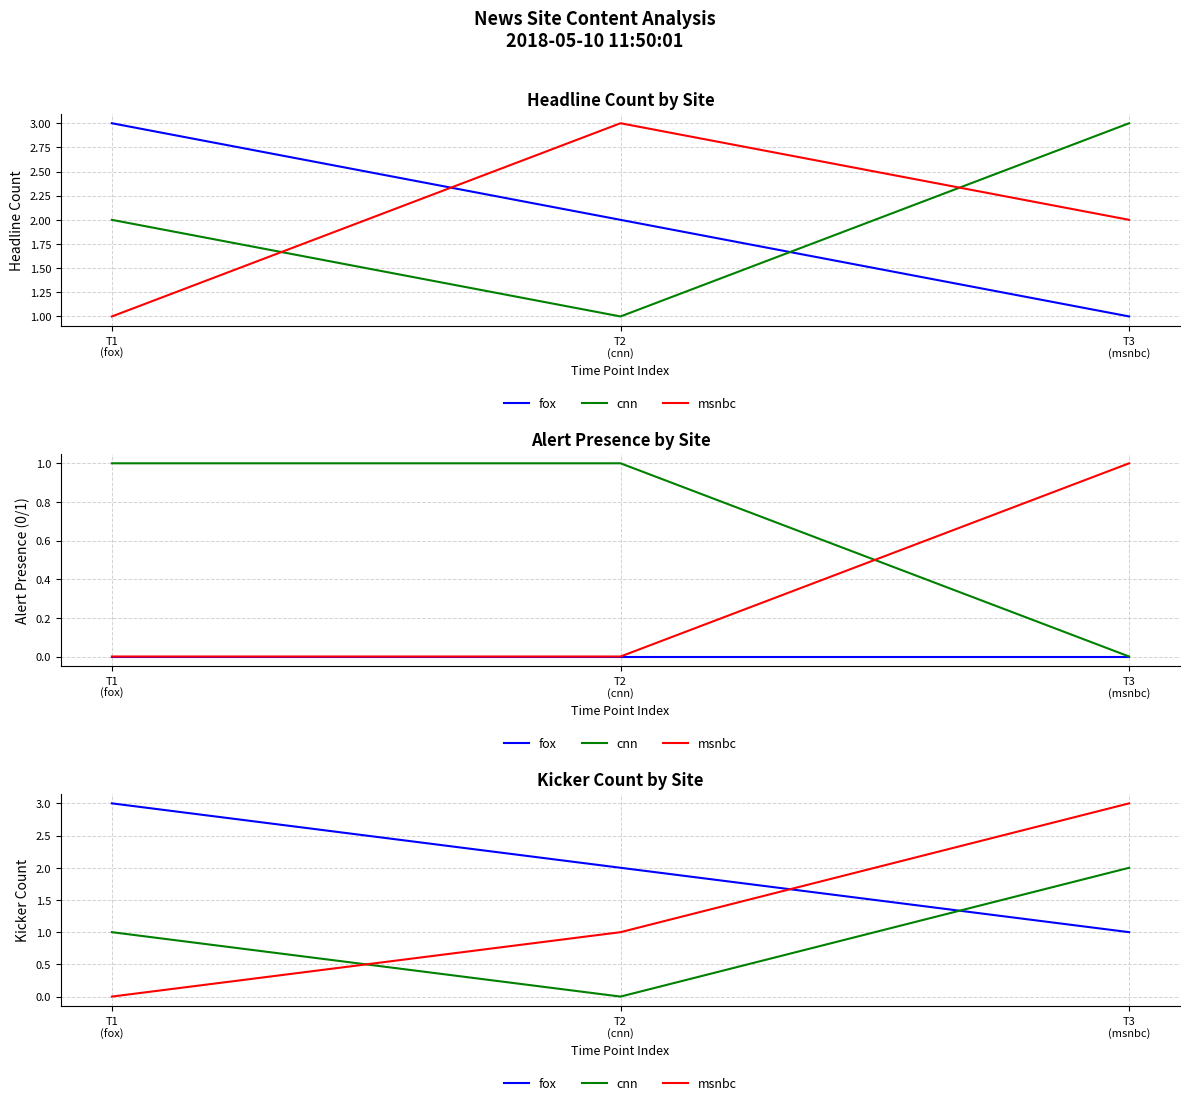

At how many categories does at least one series exceed 1?

3